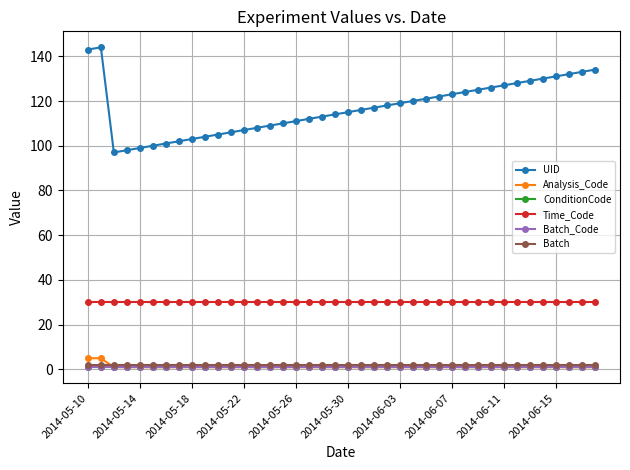

Does the chart have visible grid lines?

Yes